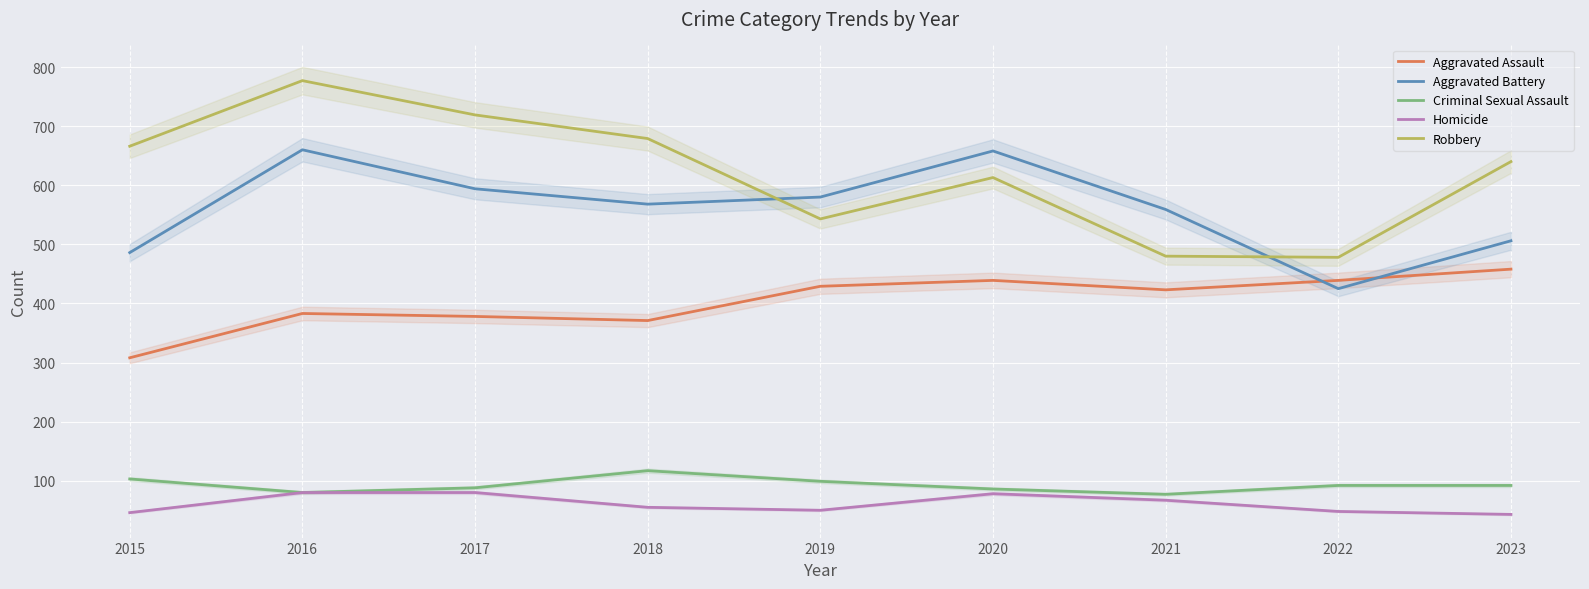

Which category has the lowest value in the Homicide series?

2023